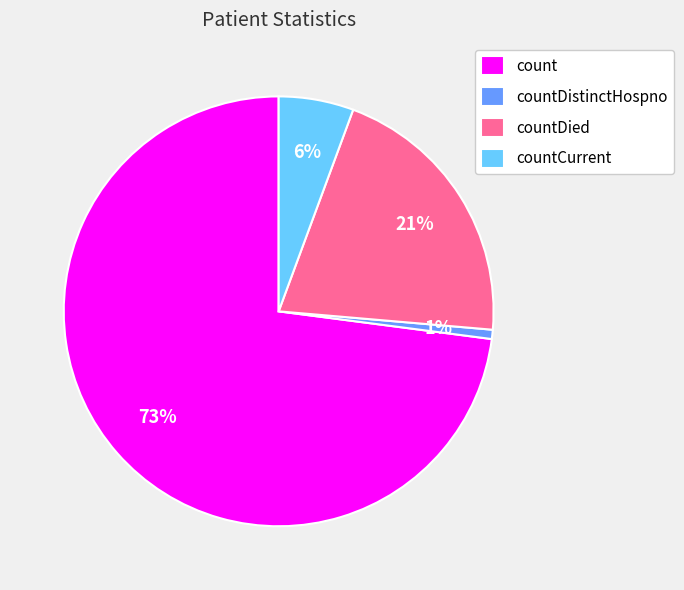

Which category accounts for the majority?

count